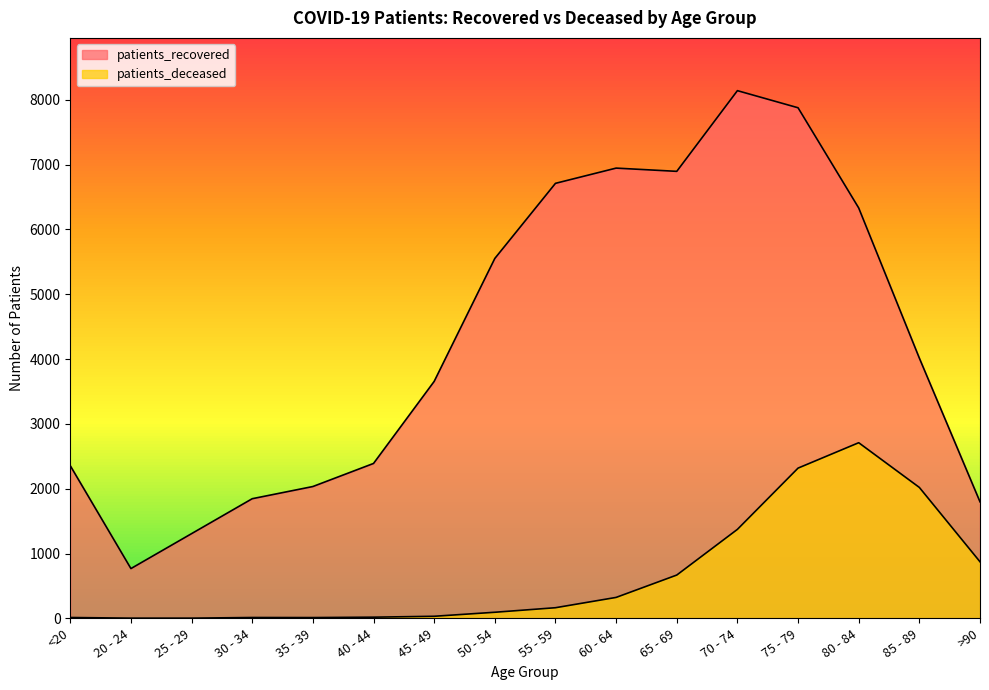

What is the label of the 9th point from the left?

55 - 59